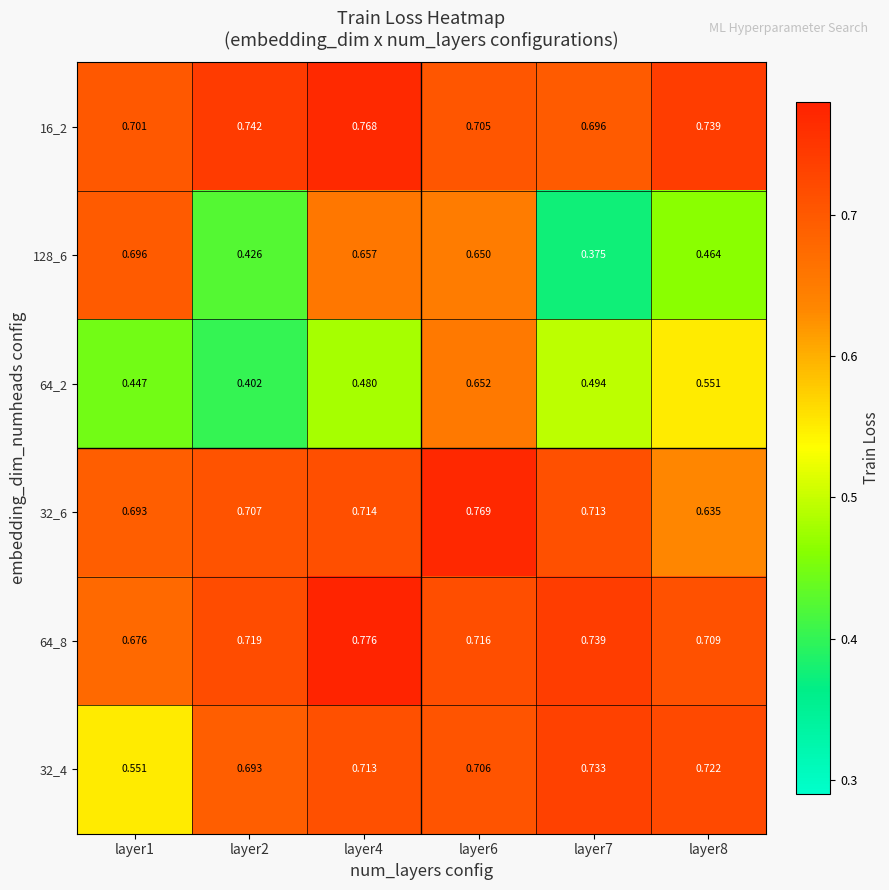

Is the value of 16_2 at layer8 greater than the value of 64_8 at layer1?

Yes